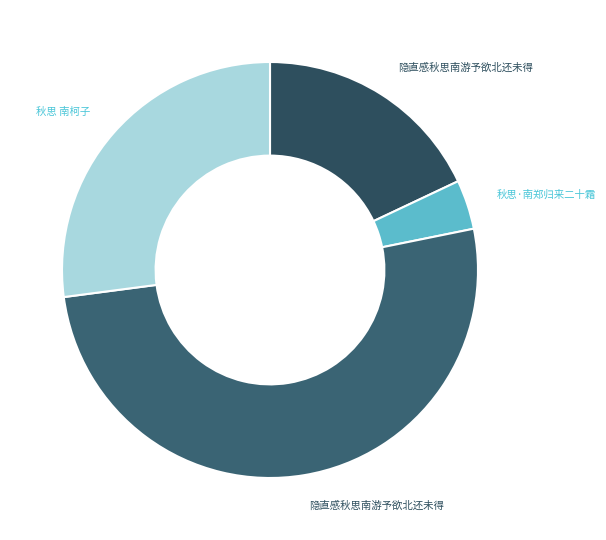

Is there a majority slice in this chart?

Yes